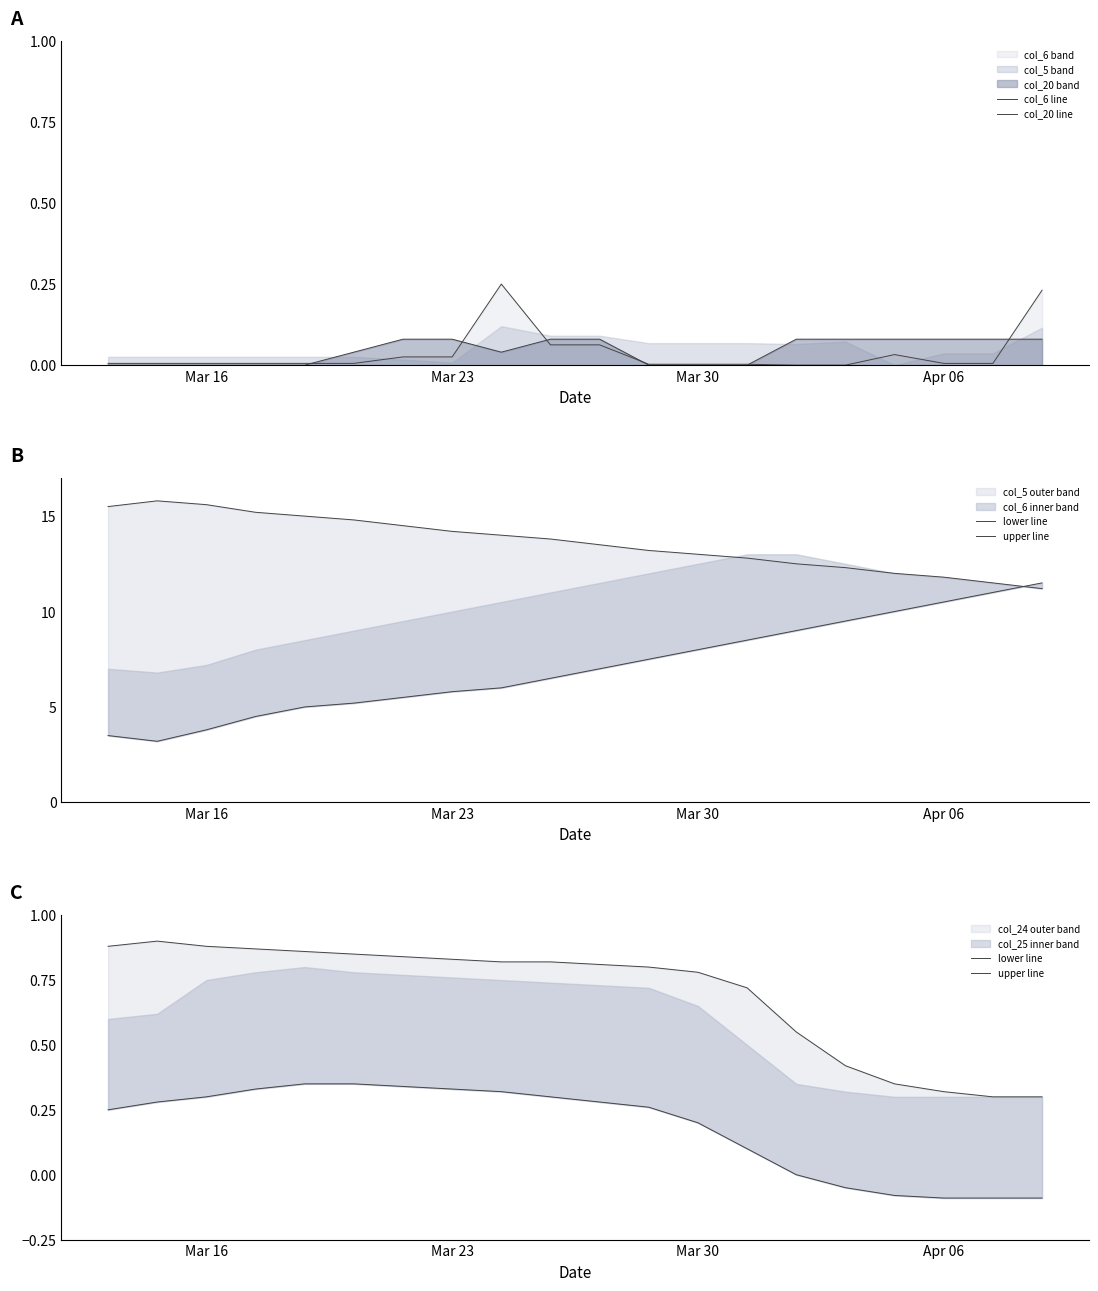

How many interior local peaks does the col_6 line series have?

2